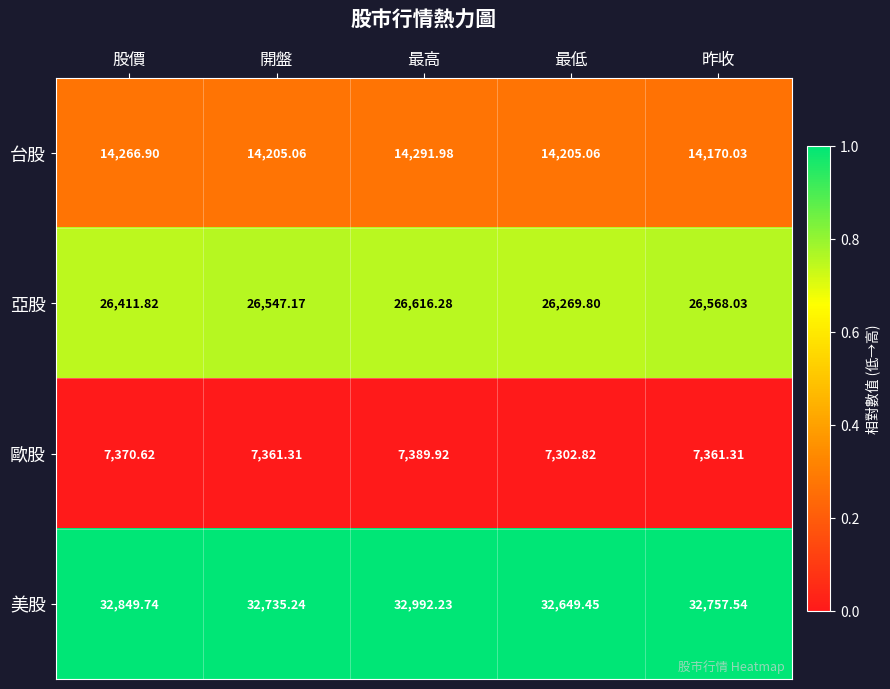

Which series has the largest total across all categories?

美股